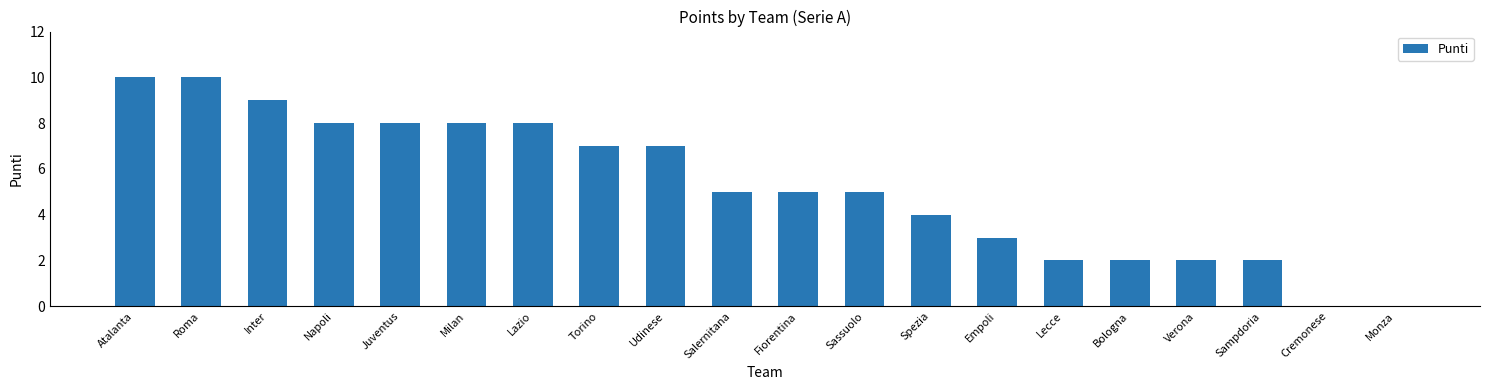

Approximately how many times larger is the value at Atalanta compared to Roma?

1.0